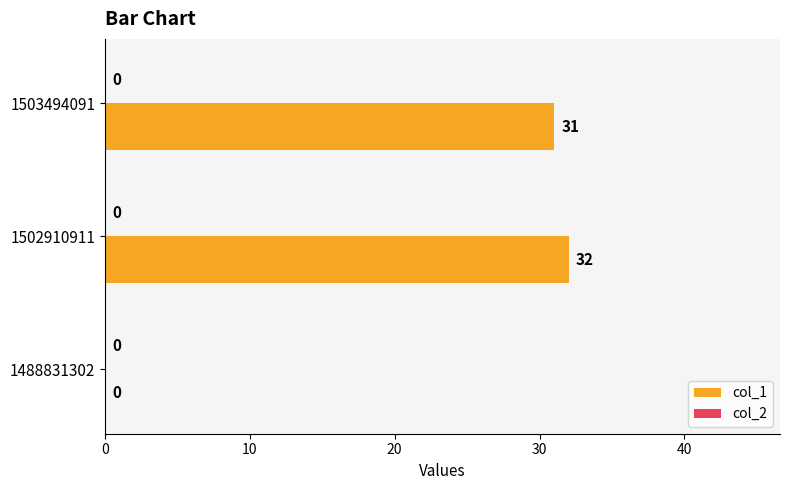

What is the sum of the values at 1502910911 and 1503494091?

63